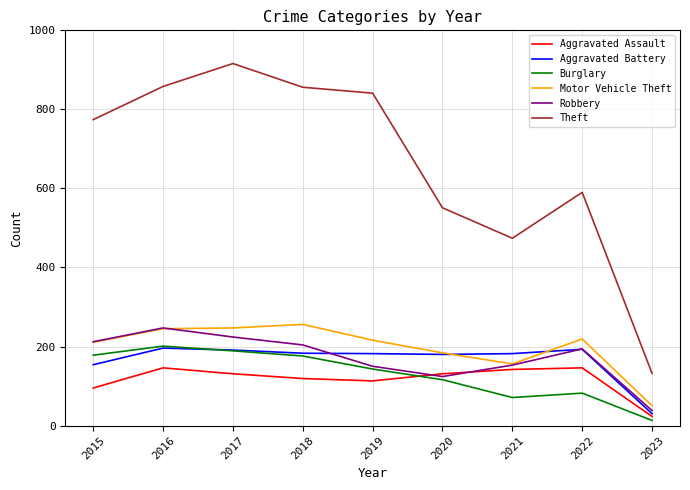

True or false: Theft and Aggravated Battery cross at least once.

False